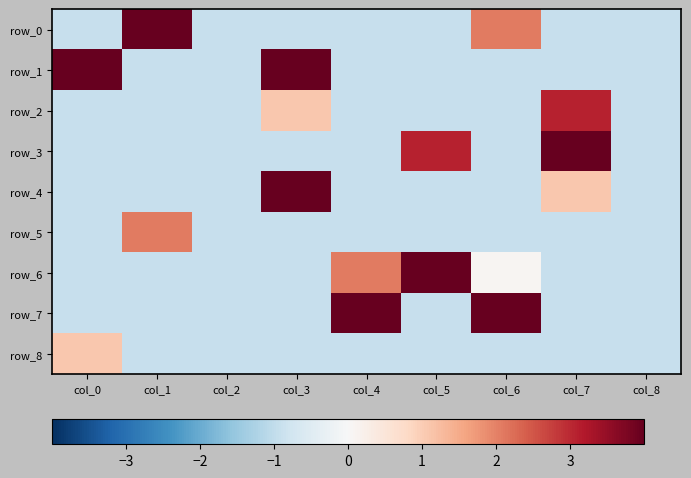

What is the sum of all row_4 values?

-0.2